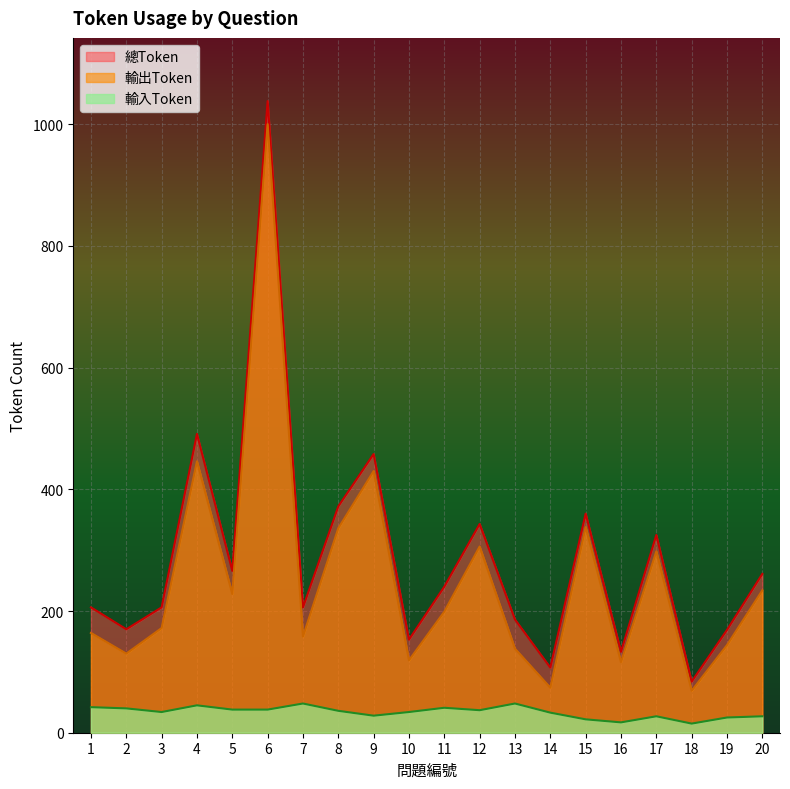

Rank the series by their maximum value, from highest to lowest.

總Token, 輸出Token, 輸入Token